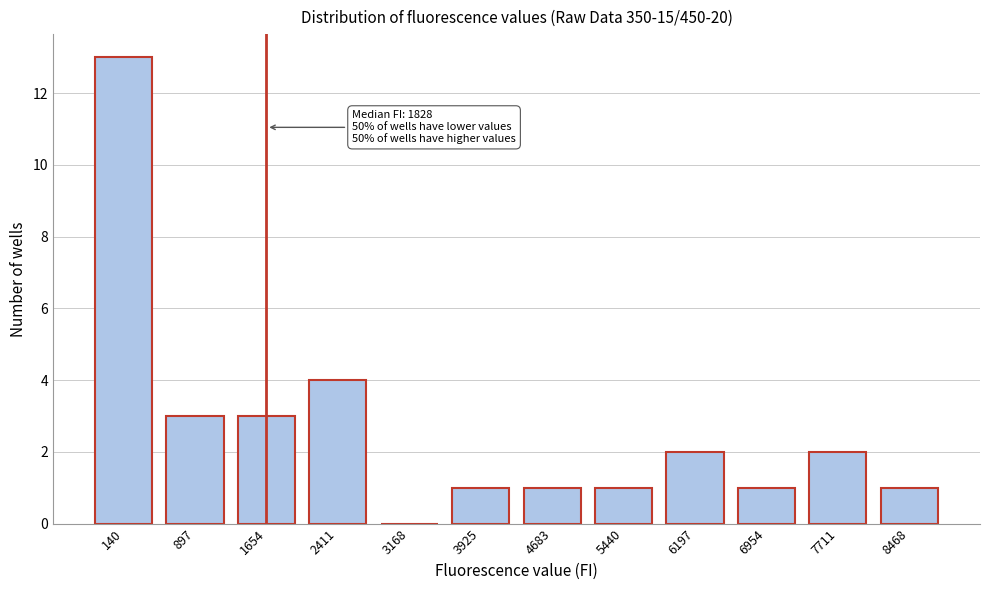

Reading left to right, transcribe all the data shown in this chart.

140=13	897=3	1654=3	2411=4	3168=0	3925=1	4683=1	5440=1	6197=2	6954=1	7711=2	8468=1